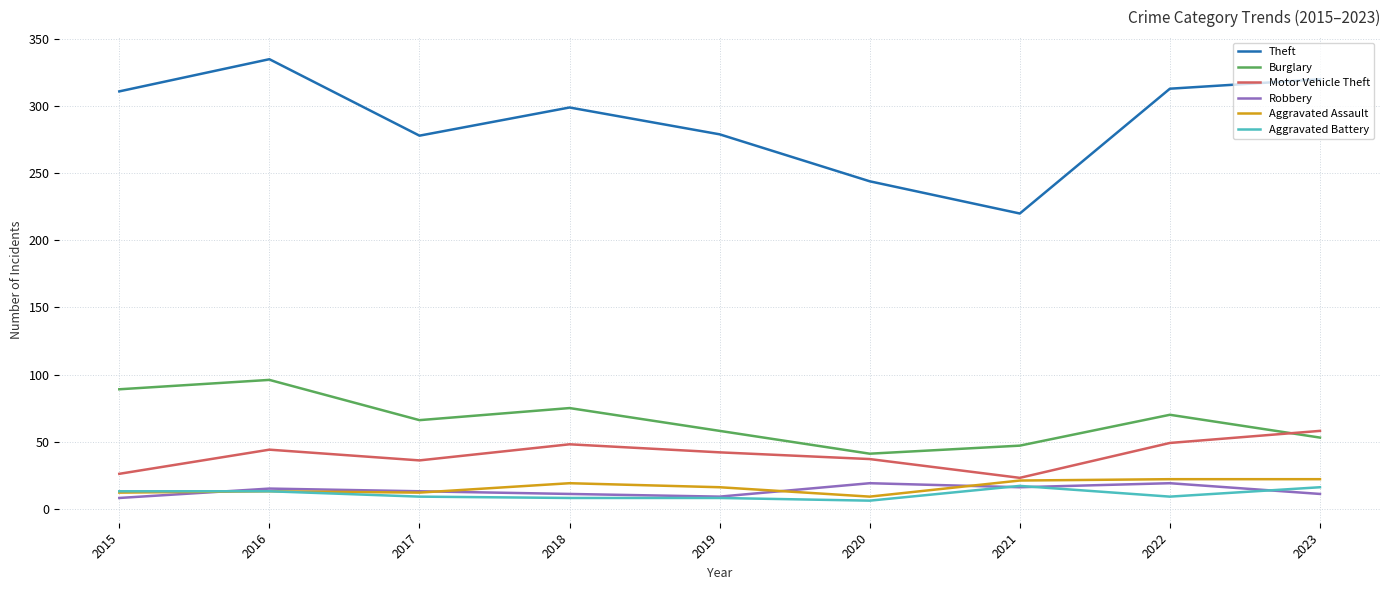

What is the total value across all series at 2021?

344